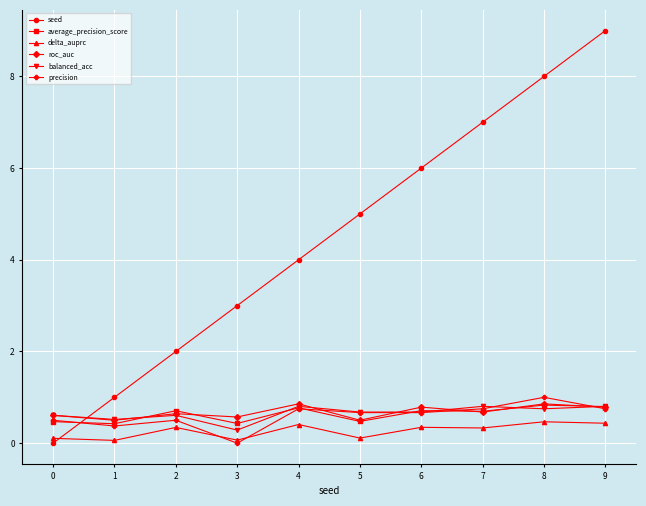

List the labels in order of seed value, smallest first.

0, 1, 2, 3, 4, 5, 6, 7, 8, 9